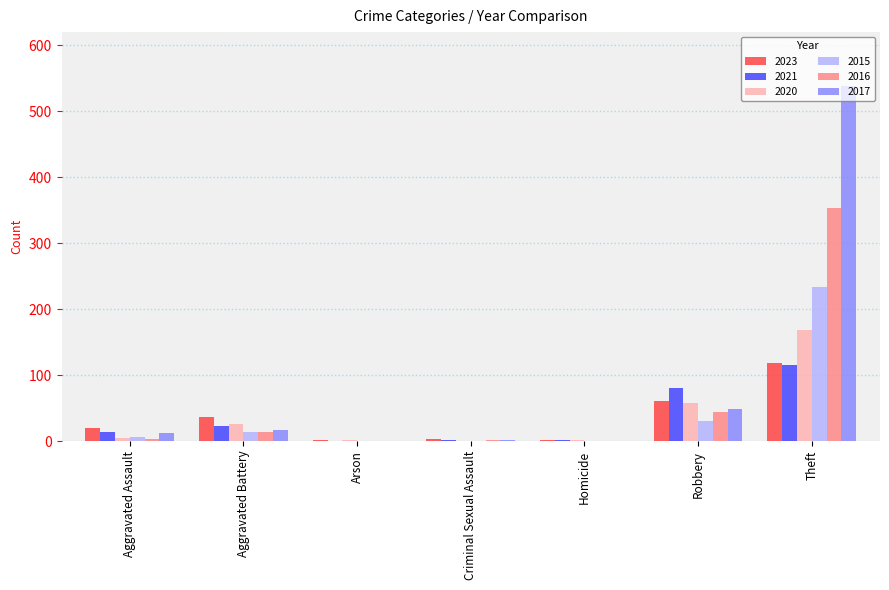

Is the value of 2016 at Robbery greater than the value of 2020 at Robbery?

No